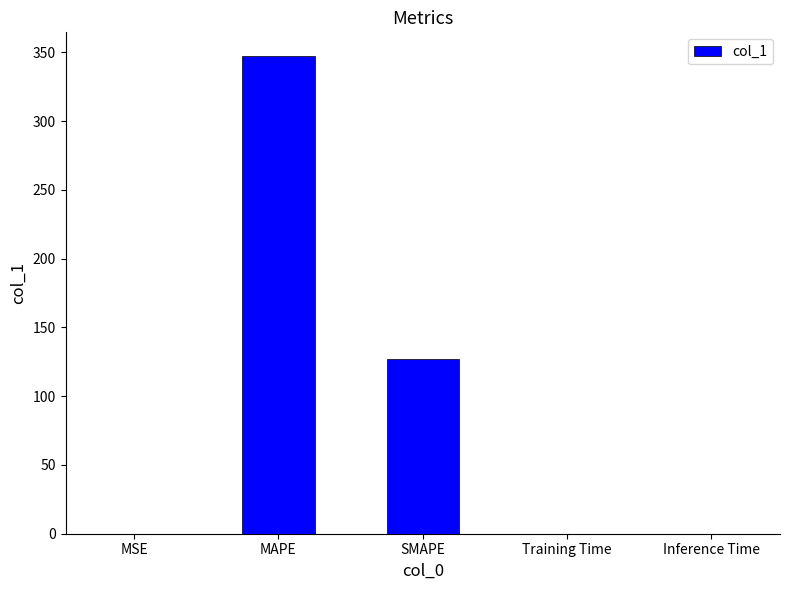

The value at Inference Time is 0.0. True or false?

True